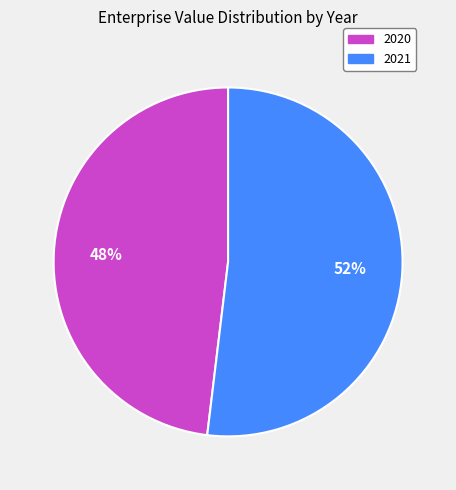

Do 2020 and 2021 together represent more than half of the pie?

Yes